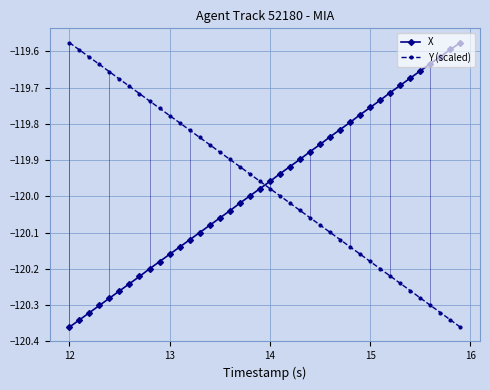

Does the chart display data point markers on the line(s)?

Yes